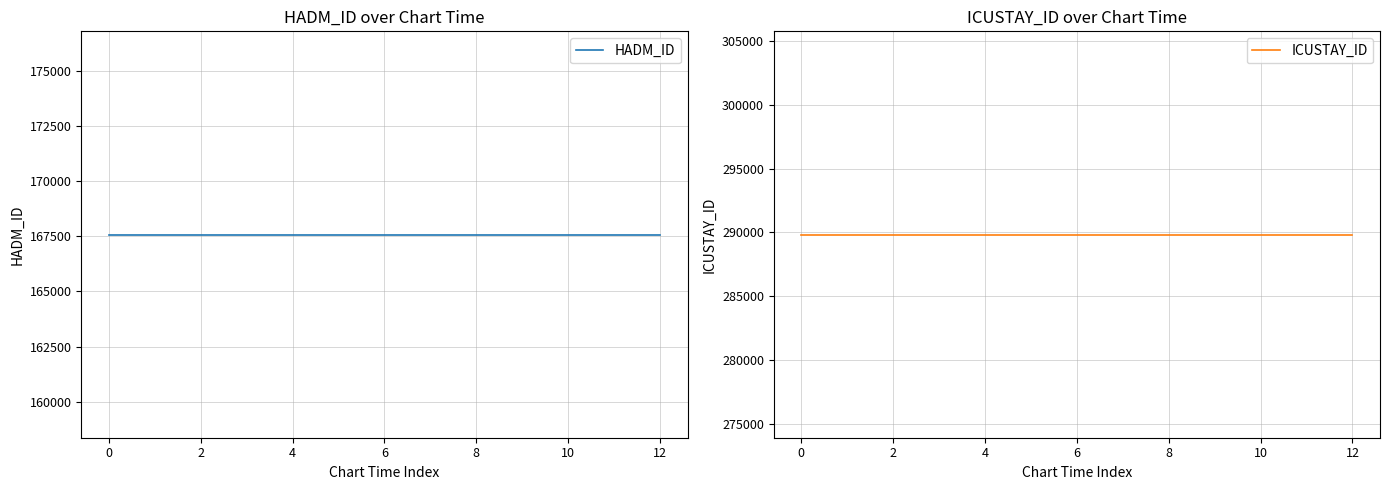

Does the chart have visible grid lines?

Yes